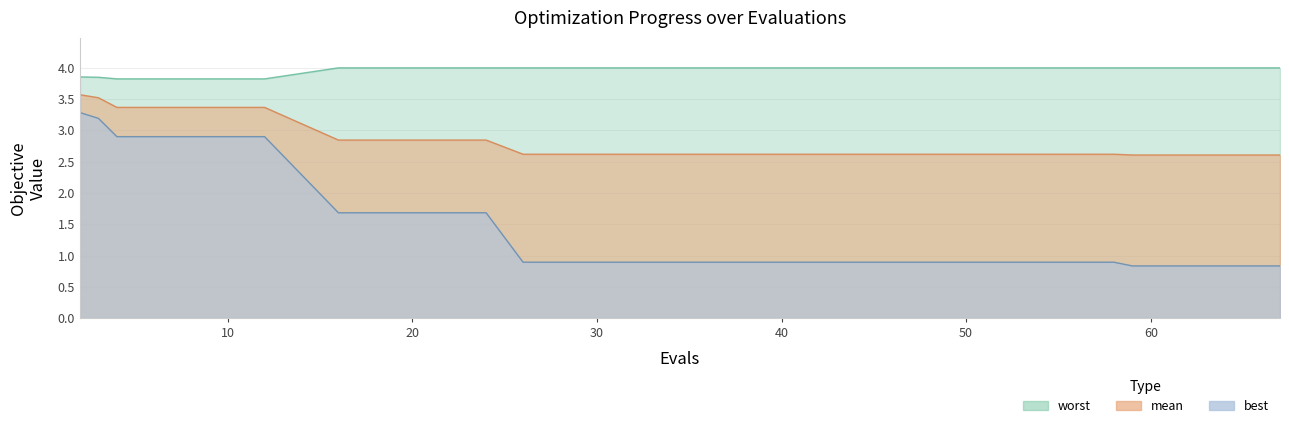

The worst series shows 4.0 at 58. True or false?

True